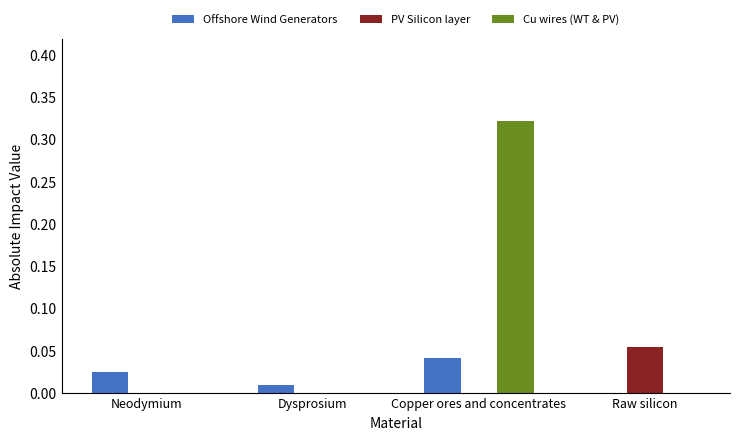

Which label corresponds to the largest value in the chart?

Copper ores and concentrates